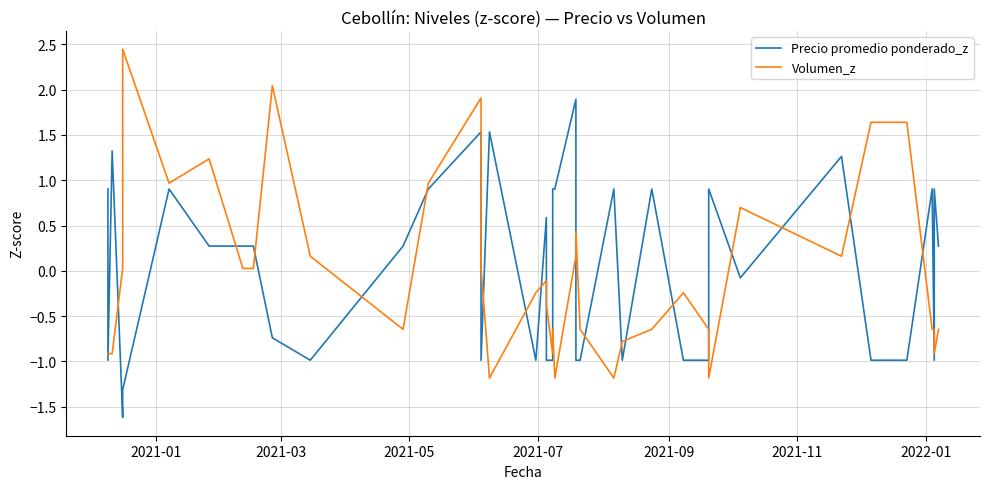

Which series has the largest total across all categories?

Volumen_z